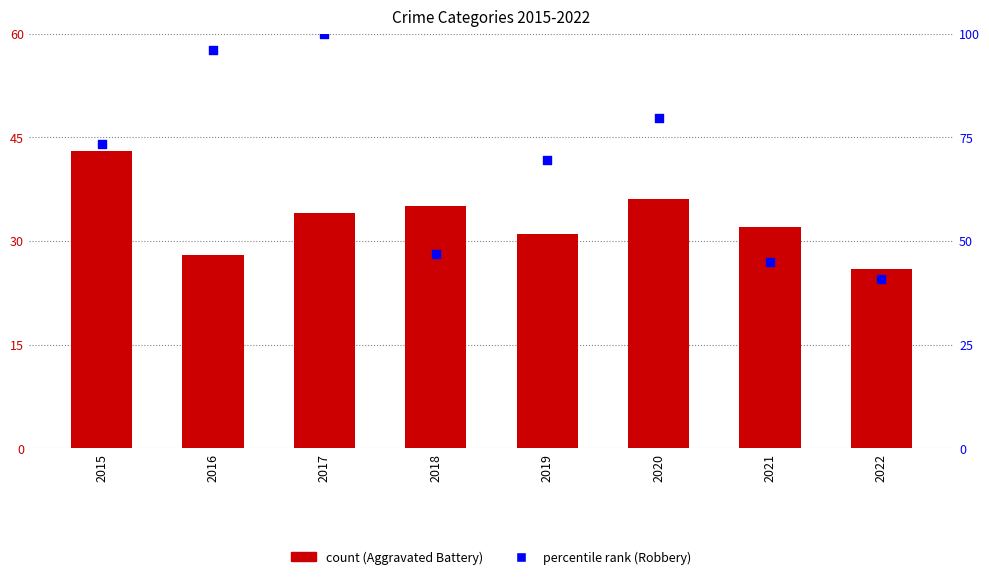

Which series has the largest Y range (max minus min)?

Robbery